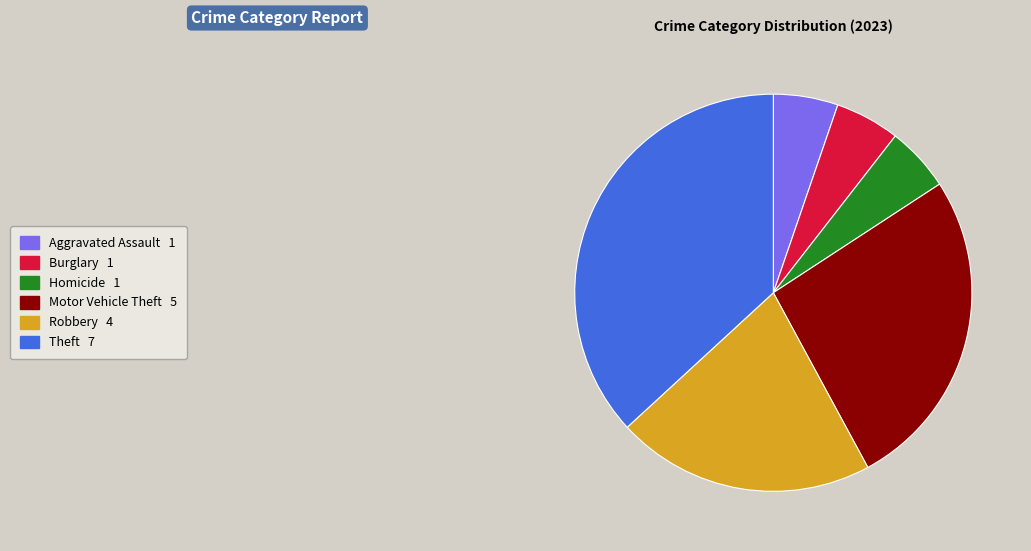

Is there a majority slice in this chart?

No